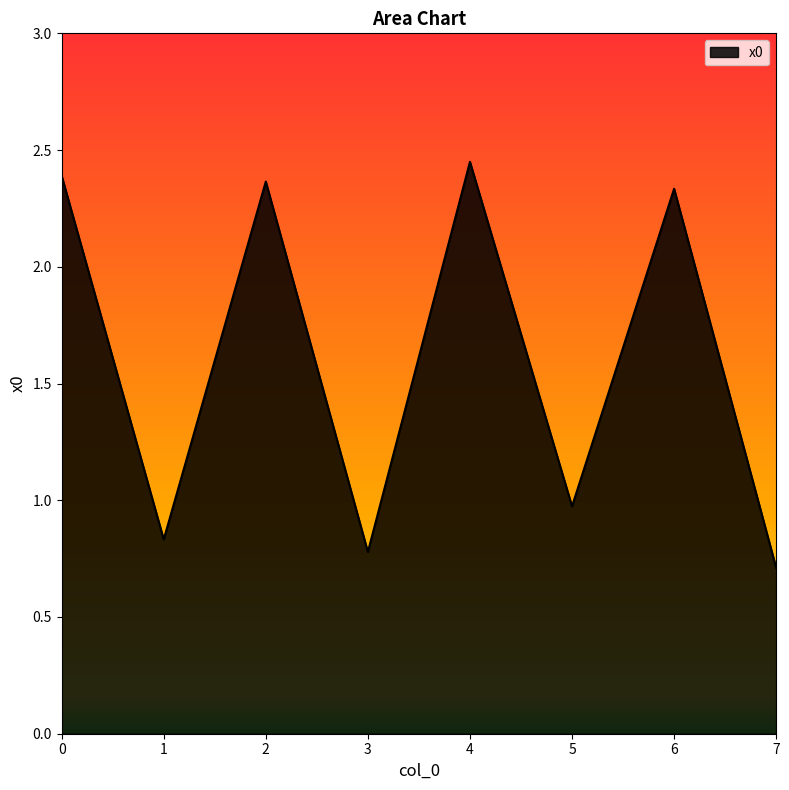

True or false: there are more than 1 points higher than both neighbors.

True